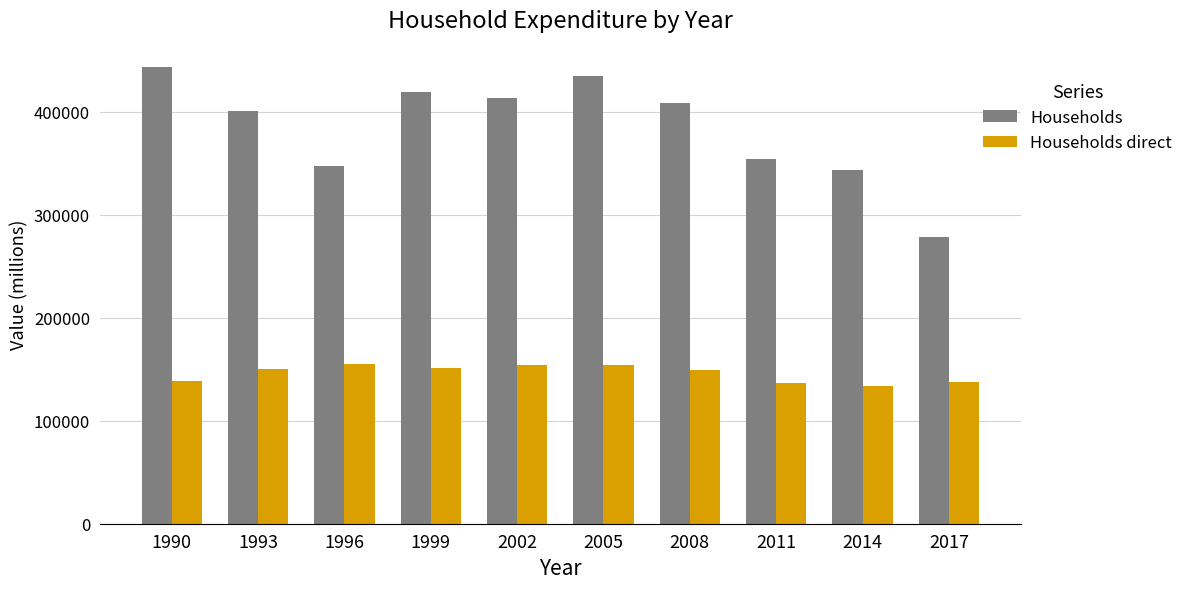

What is the smallest value displayed?

133605.6